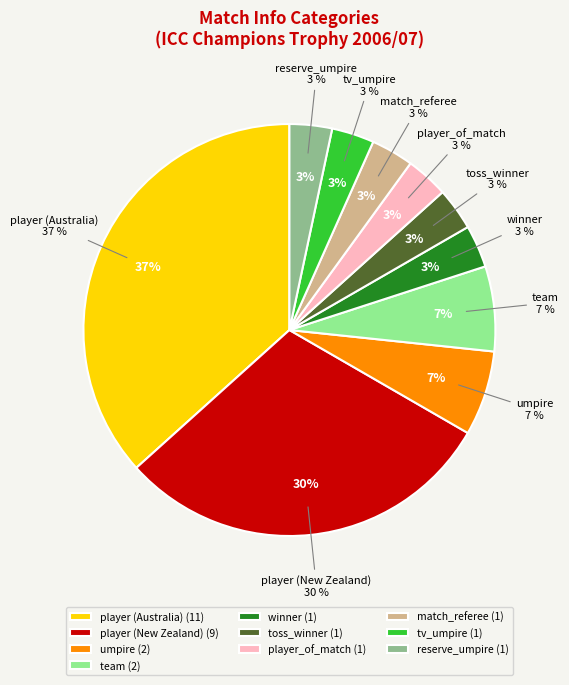

What is the largest slice in the pie chart?

Australia